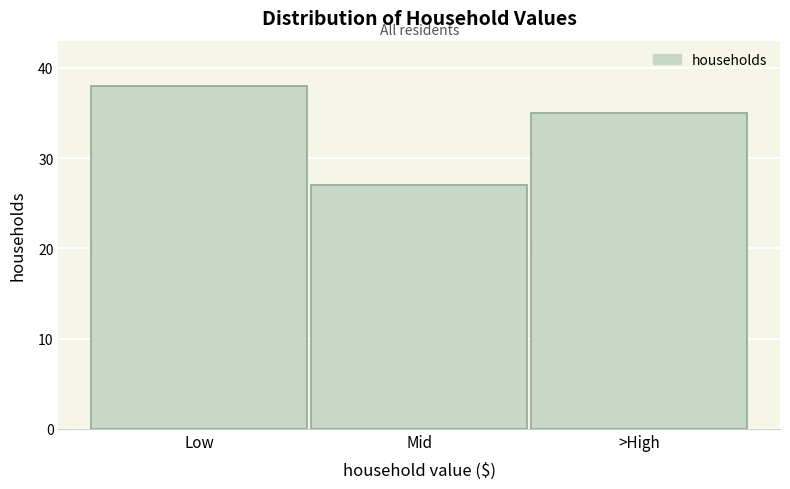

Reading left to right, list all the values displayed in this chart.

Low=38	Mid=27	>High=35